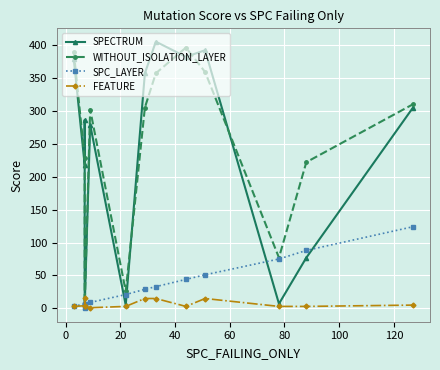

True or false: SPECTRUM has more than 2 points higher than both neighbors.

True